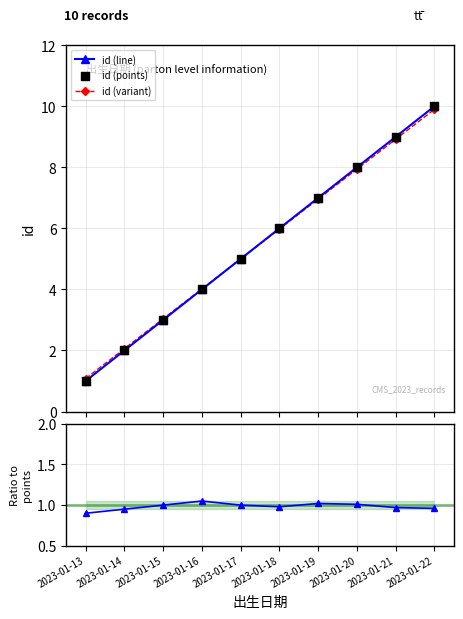

At how many categories does at least one series exceed 7?

3